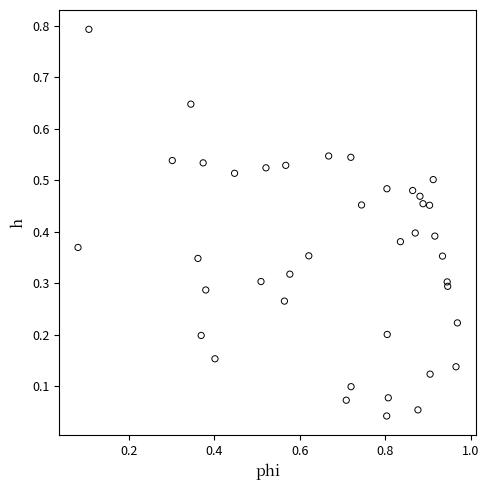

What is the range of X values (max minus min)?

0.9